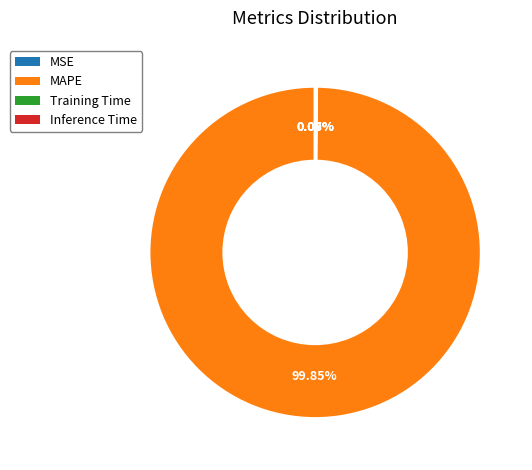

To the nearest percent, what is the average slice percentage?

25%